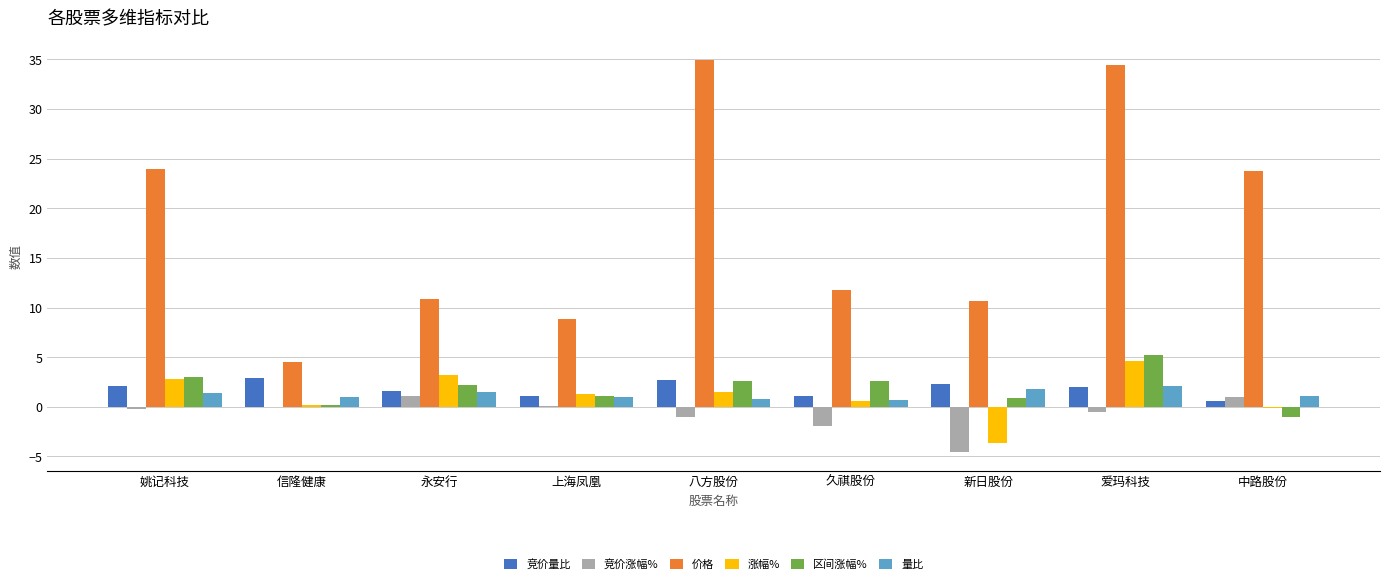

Does the chart contain stacked bars?

No